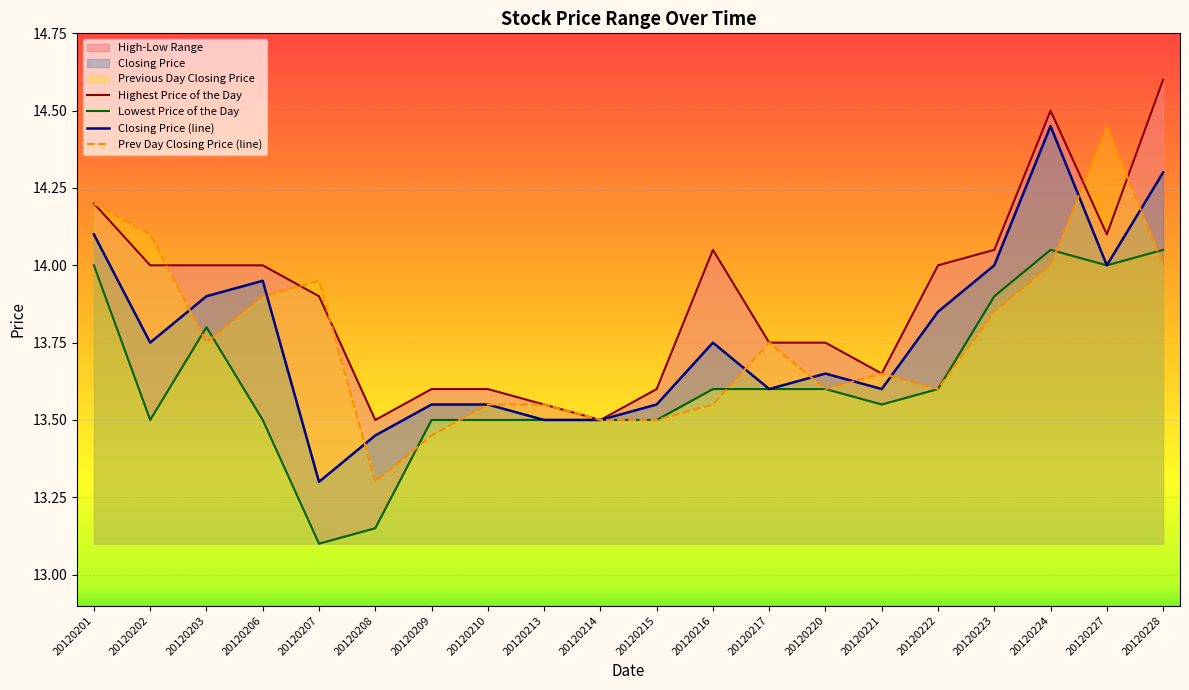

In Highest Price of the Day, how many points are higher than both neighbors (excluding endpoints)?

2